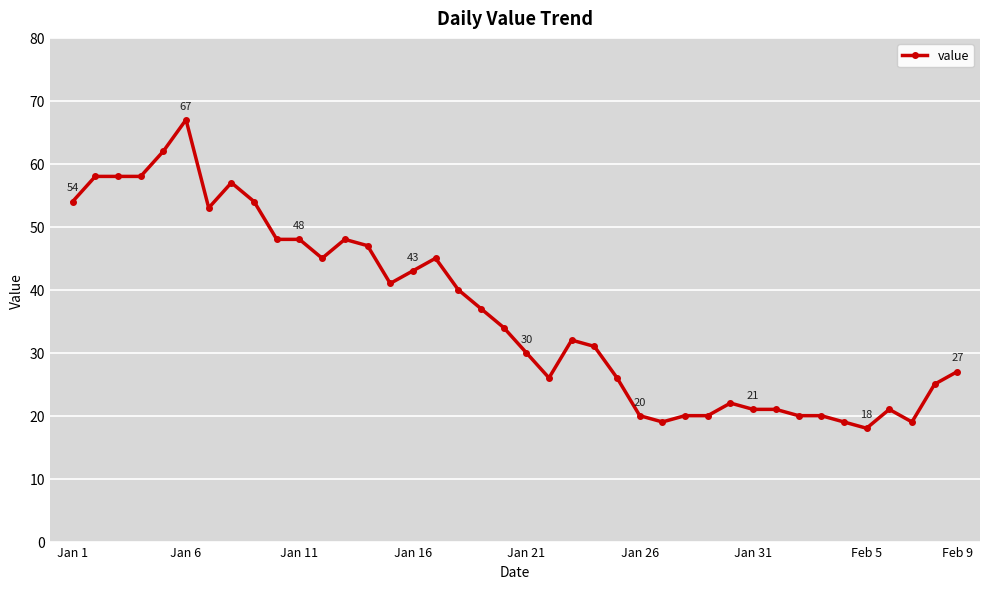

Reading left to right, list all the values displayed in this chart.

54	58	58	58	62	67	53	57	54	48	48	45	48	47	41	43	45	40	37	34	30	26	32	31	26	20	19	20	20	22	21	21	20	20	19	18	21	19	25	27